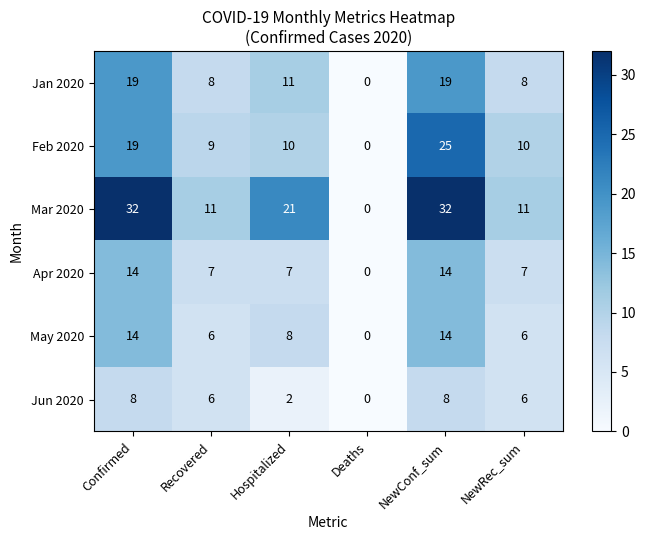

Which category has the lowest value in the Jun 2020 series?

Deaths